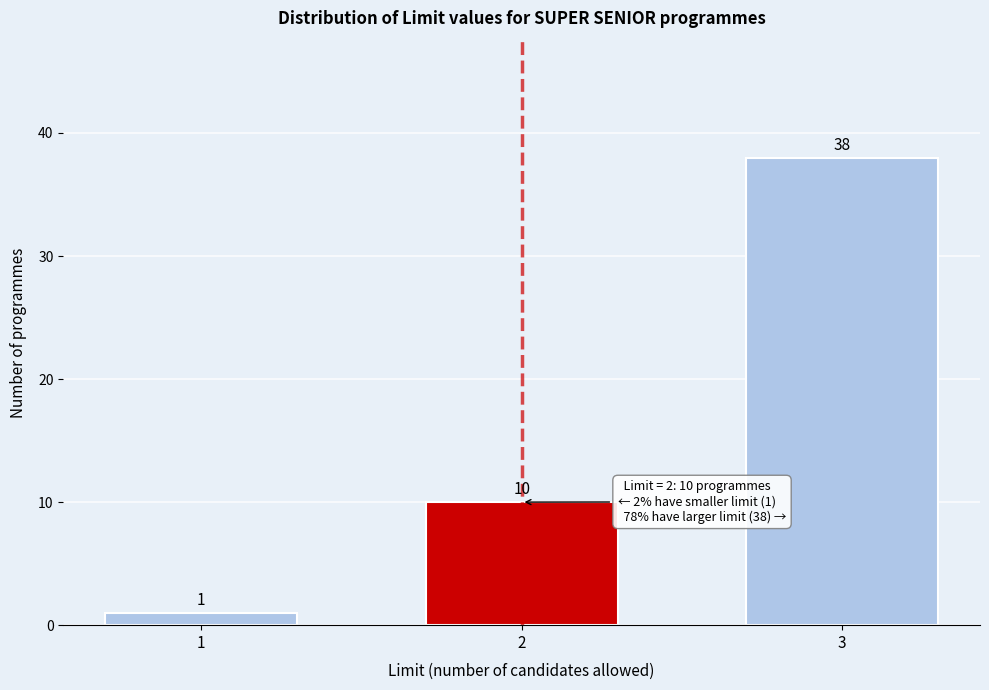

Reading left to right, what are all the values shown in this chart?

1	10	38